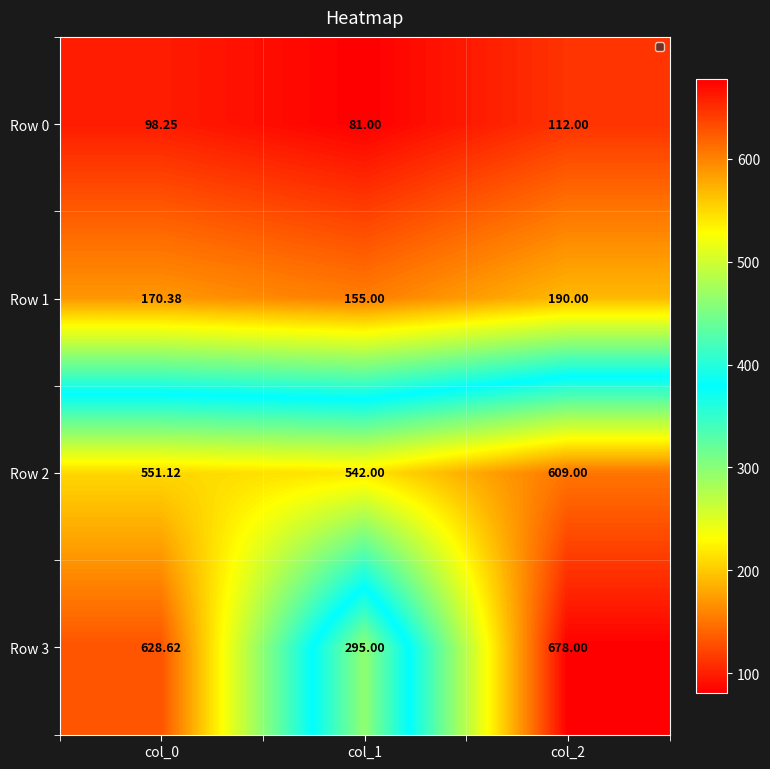

Is the value of Row 2 at col_1 greater than the value of Row 3 at col_1?

Yes